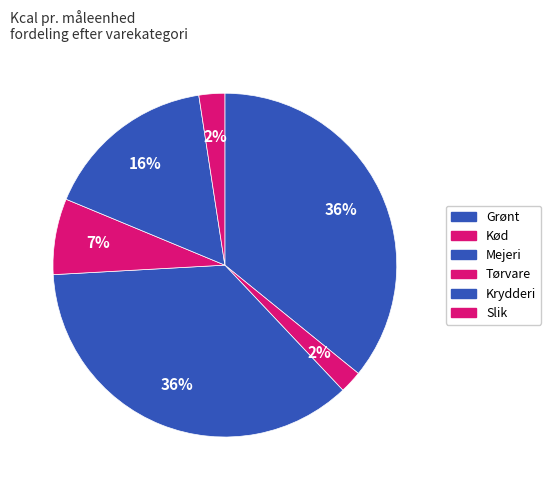

How many segments does this pie chart have?

6